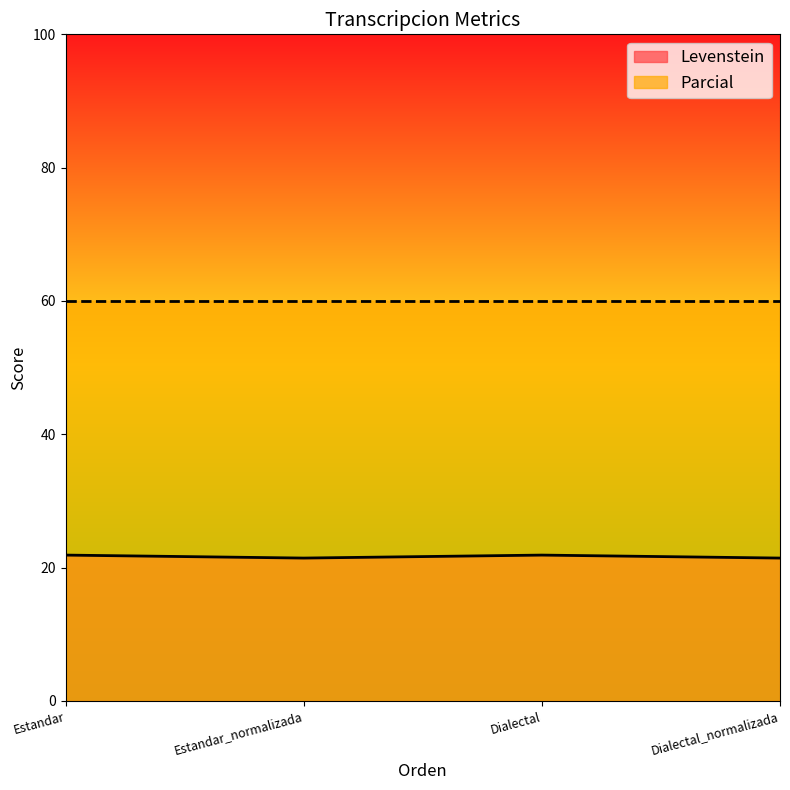

List the labels in order of value, smallest first.

Estandar_normalizada, Dialectal_normalizada, Estandar, Dialectal